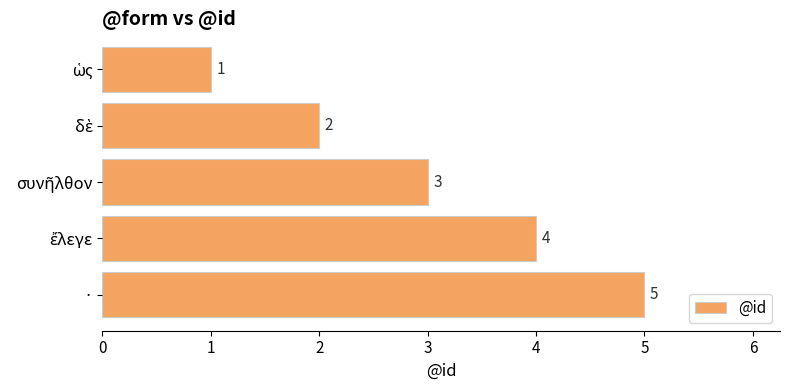

The value at · is 5. True or false?

True